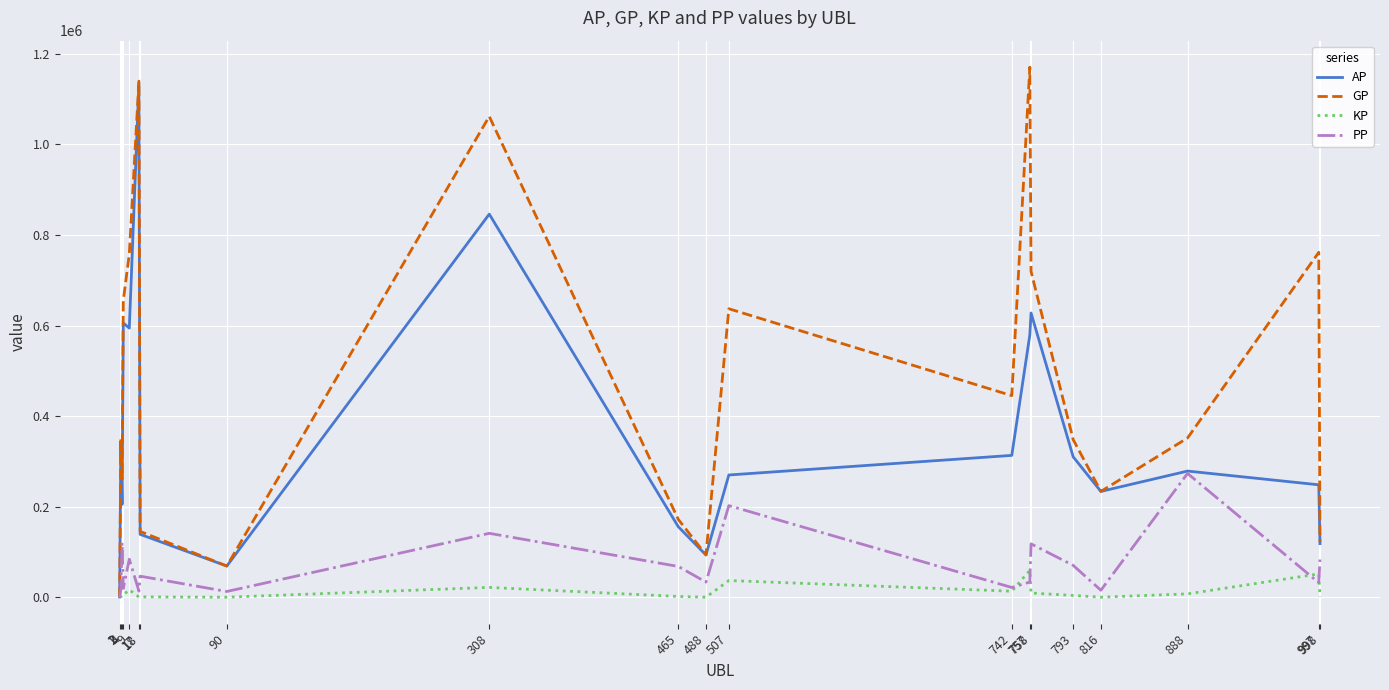

Which series has the largest total across all categories?

GP